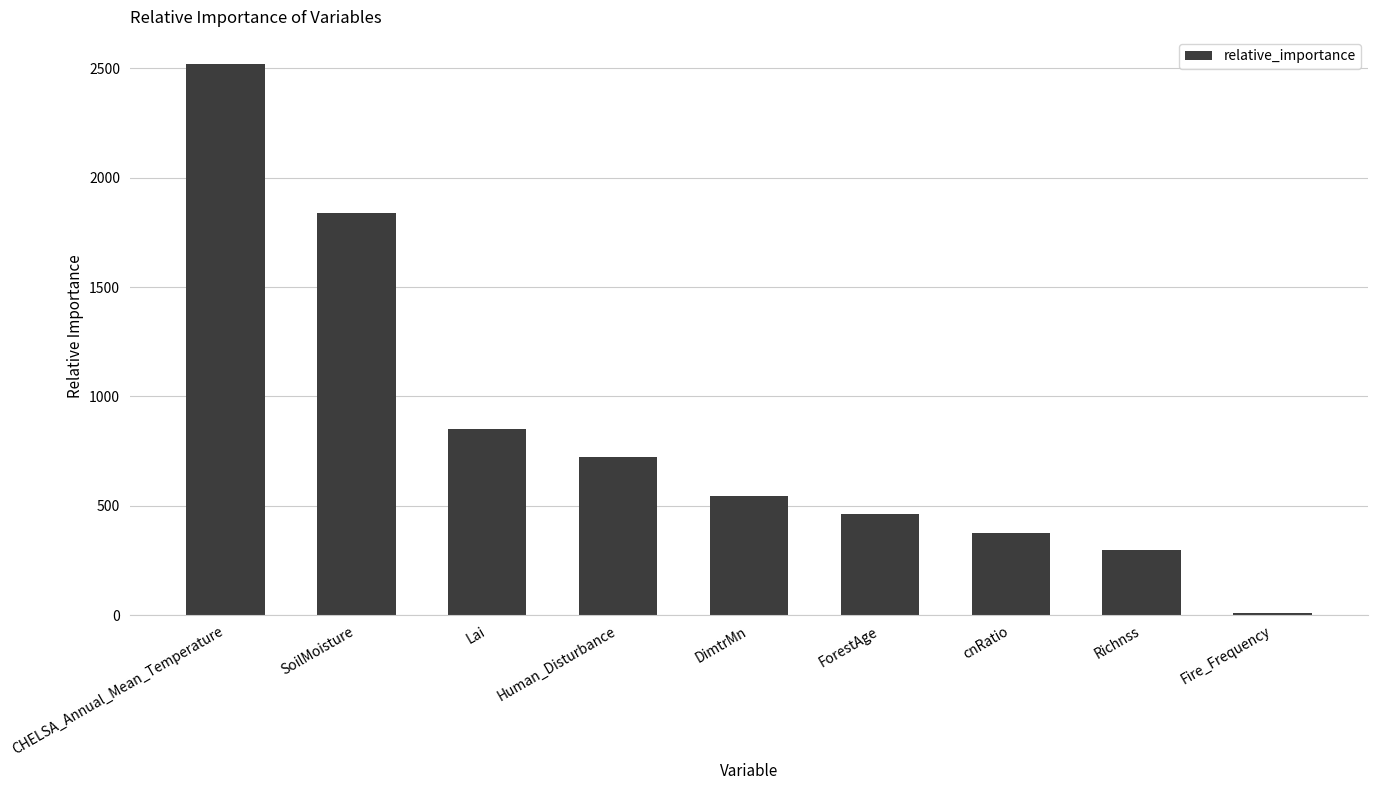

At which category does the chart reach its minimum across all series?

Fire_Frequency